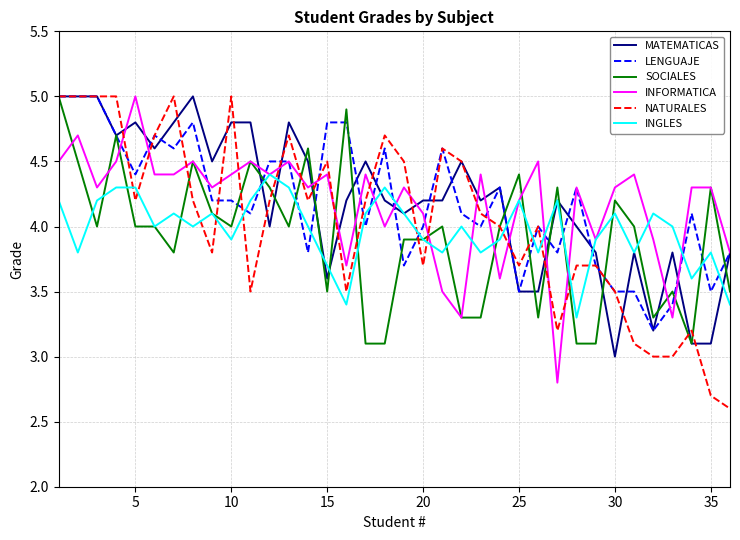

Count the number of categories in the chart.

36